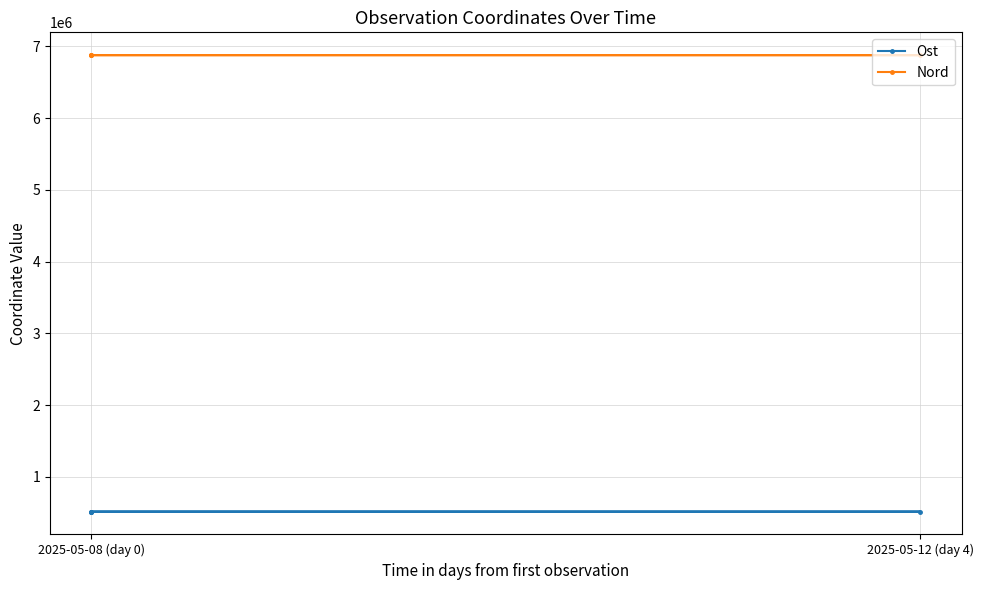

Which label corresponds to the largest value in the chart?

2025-05-12 (day 4)